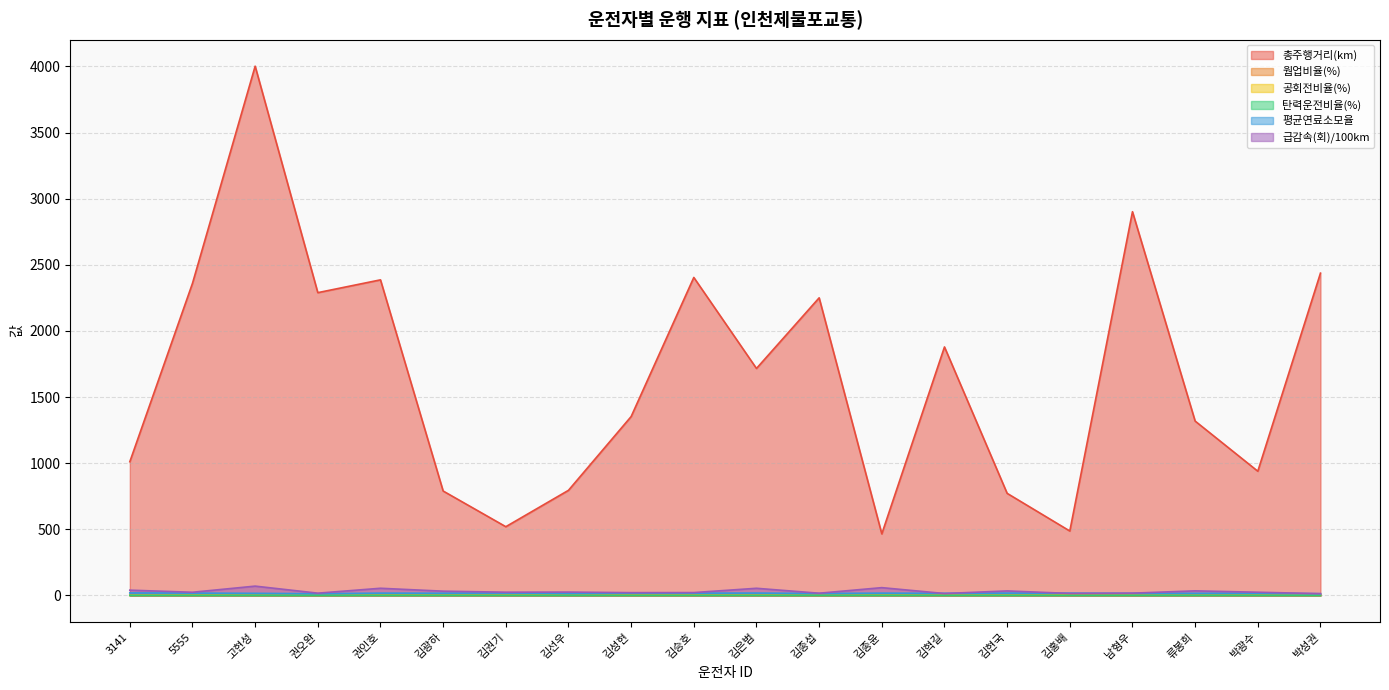

Which category has the highest value across all series?

고현성